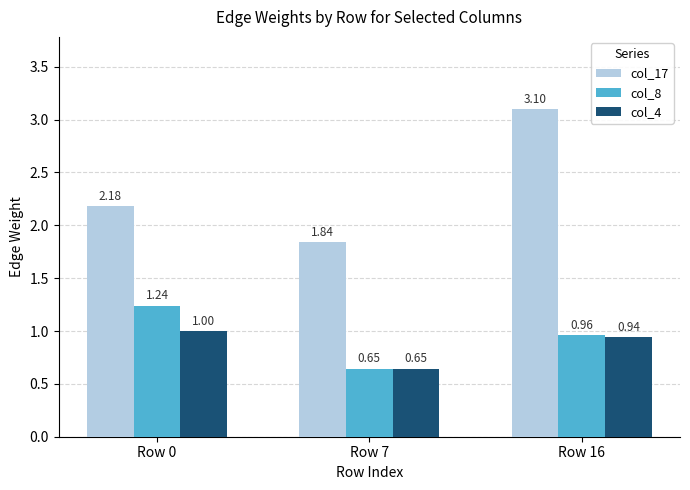

Which series has the largest total across all categories?

col_17